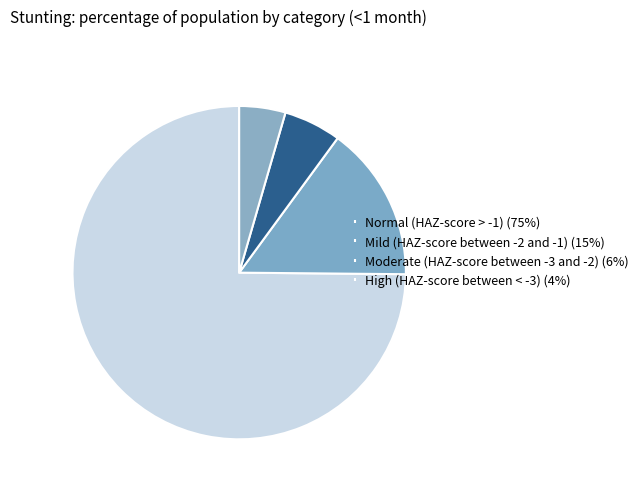

What is the largest slice in the pie chart?

Normal (HAZ-score > -1)